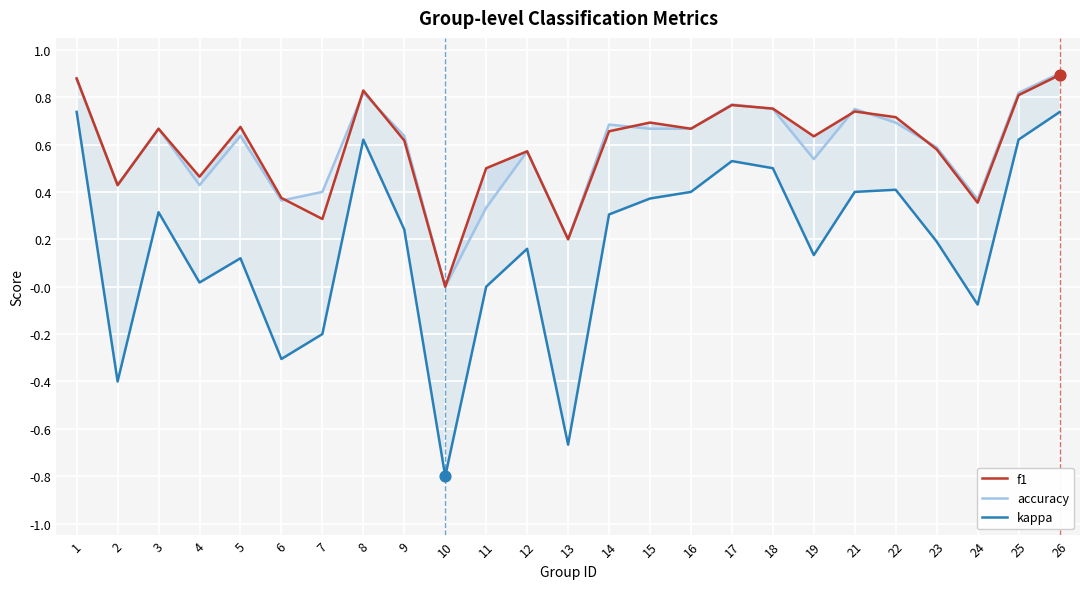

At which category is the sum across all series the highest?

26